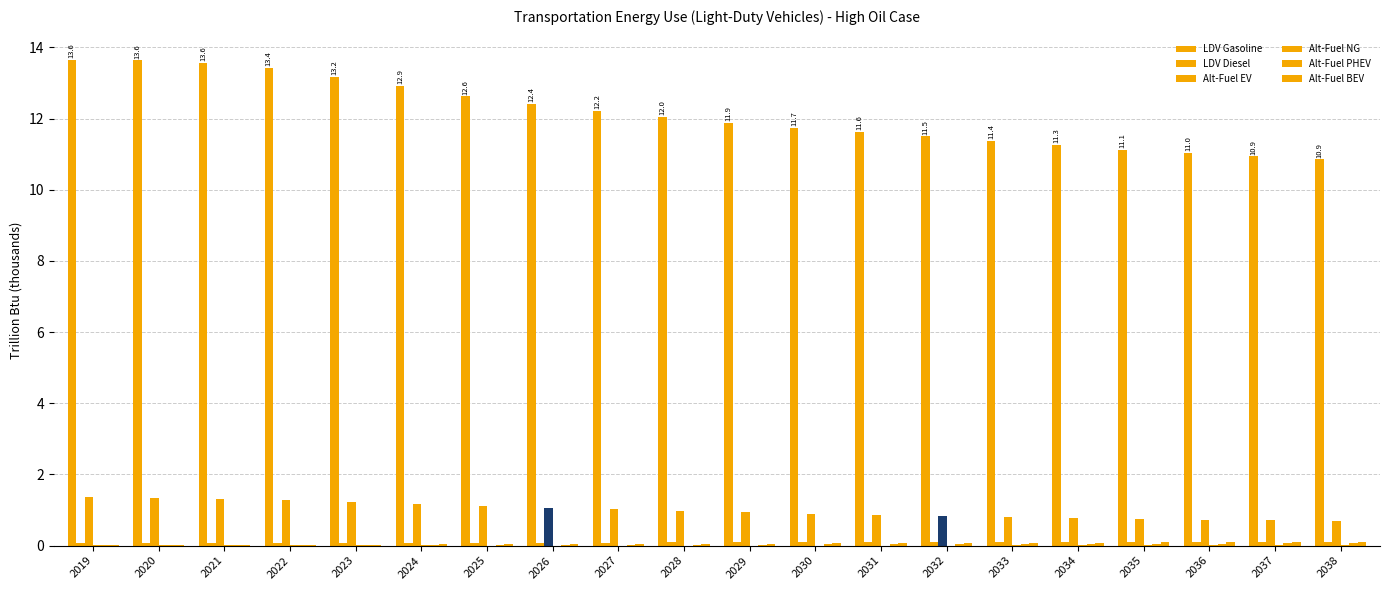

Count the number of categories in the chart.

20